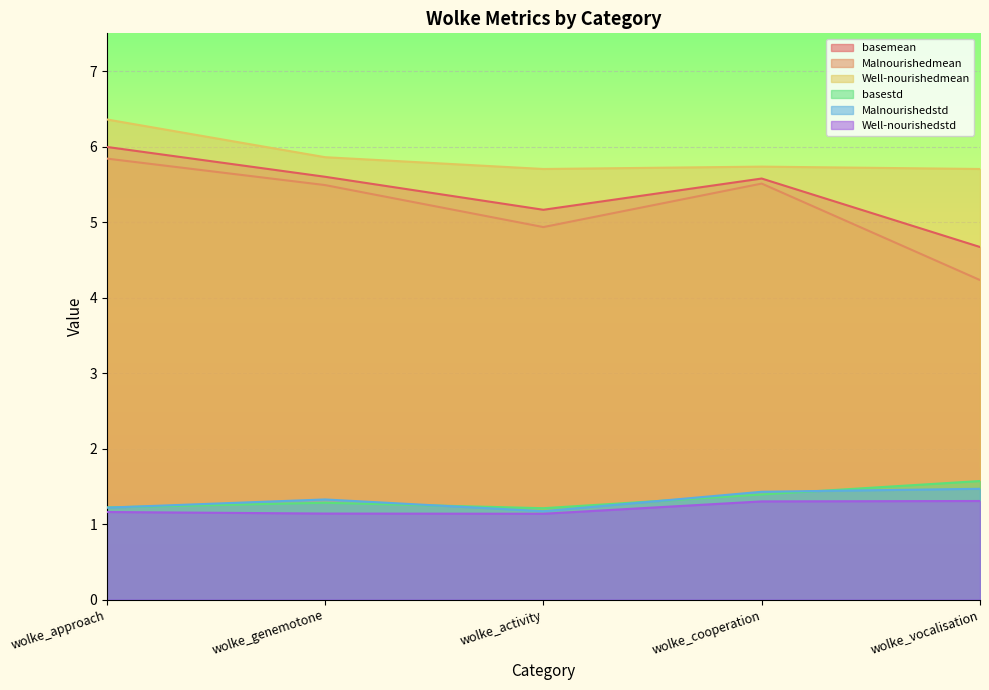

What is the maximum value for Well-nourishedmean?

6.4